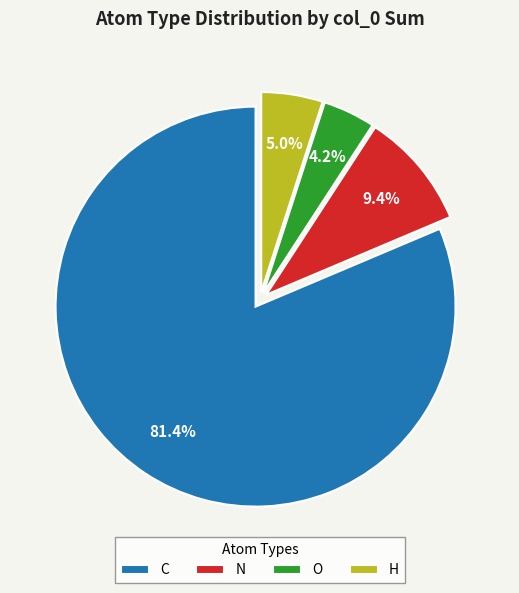

Does N account for over 50% of the chart?

No